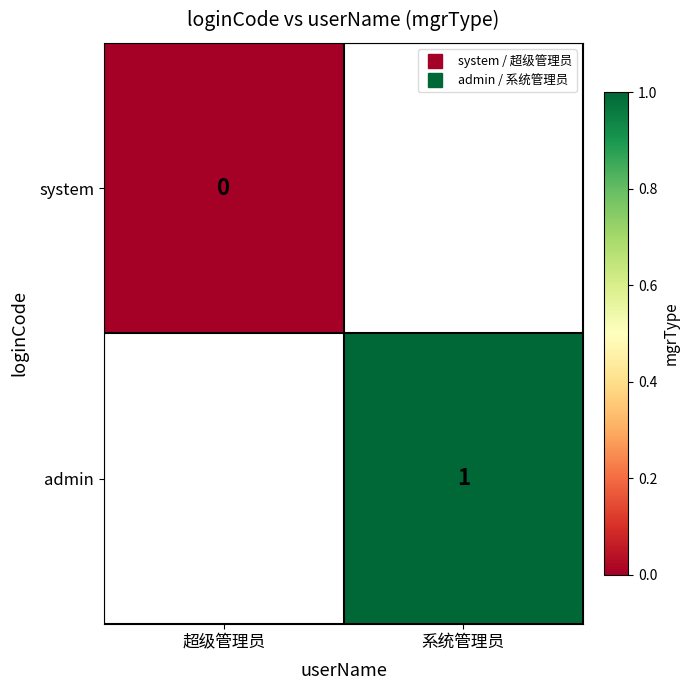

List the labels in order of system value, smallest first.

超级管理员, 系统管理员